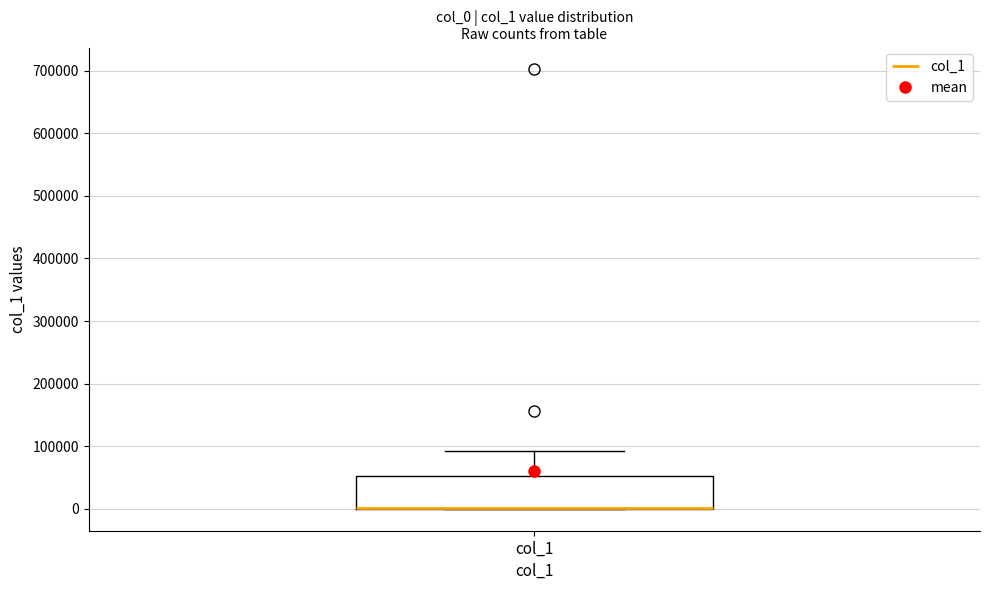

Where does the upper whisker of the box for col_1 end on the y-axis? The values are not printed on the chart, so give them approximately, as read against the axis.

90000